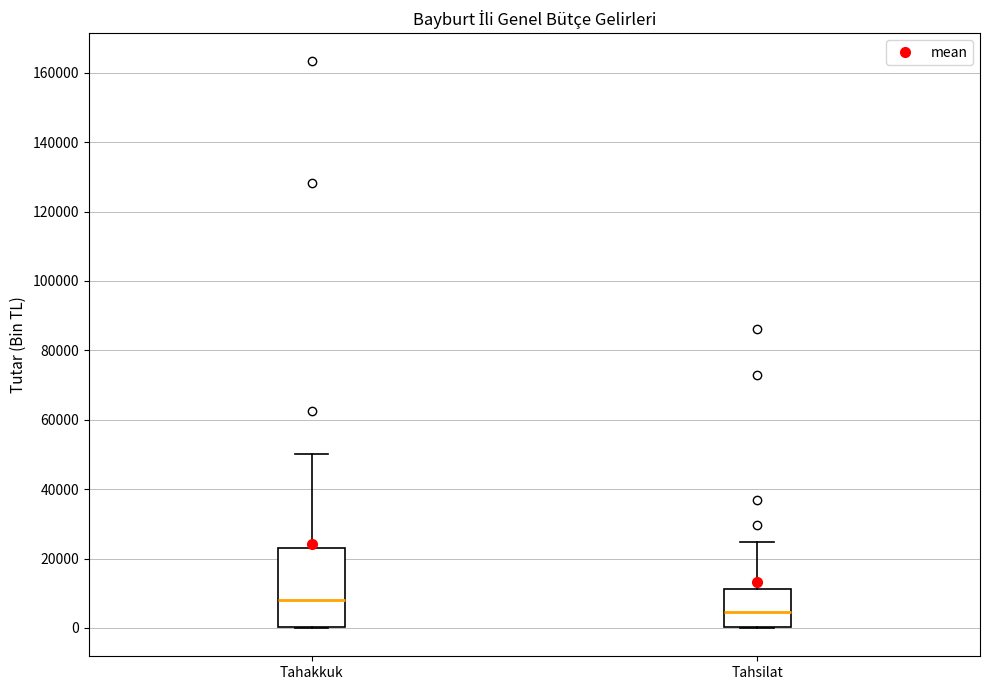

Where is the upper edge of the box for Tahsilat on the y-axis? The values are not printed on the chart, so give them approximately, as read against the axis.

12000